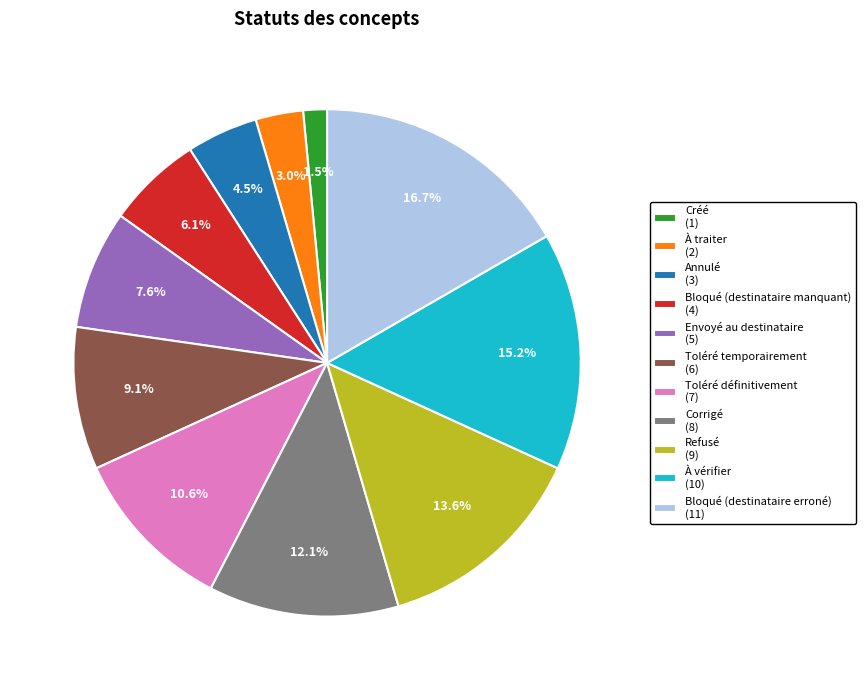

Which has a higher value, Refusé or Créé?

Refusé